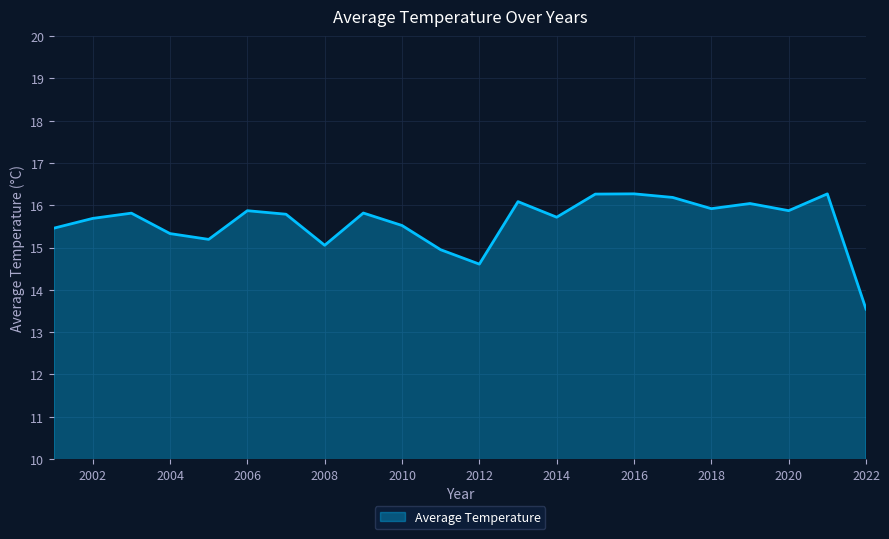

What is the difference between the maximum and minimum values?

2.7